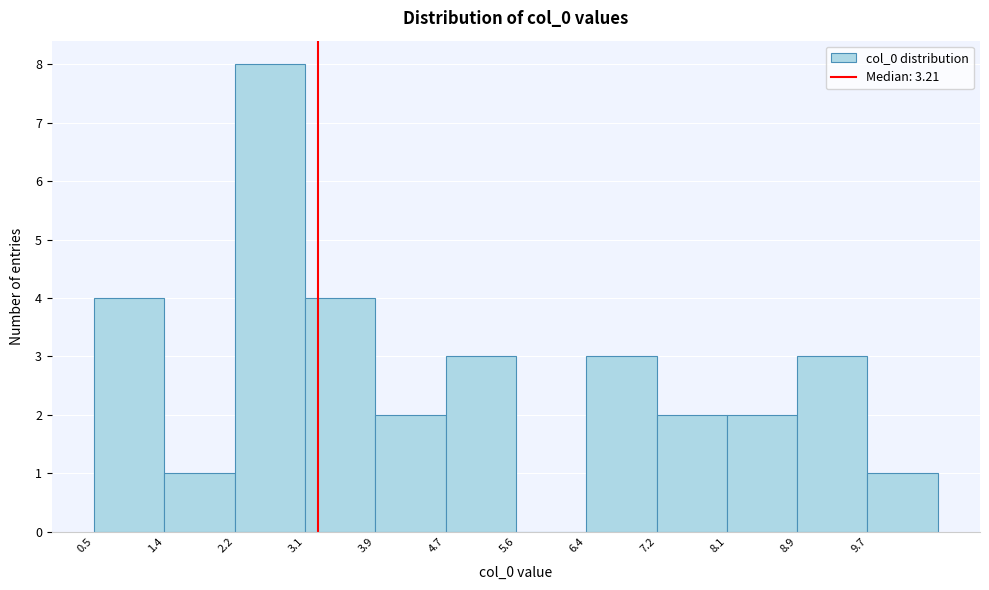

Over which range of the x-axis is the bar tallest?

2.2 to 3.1